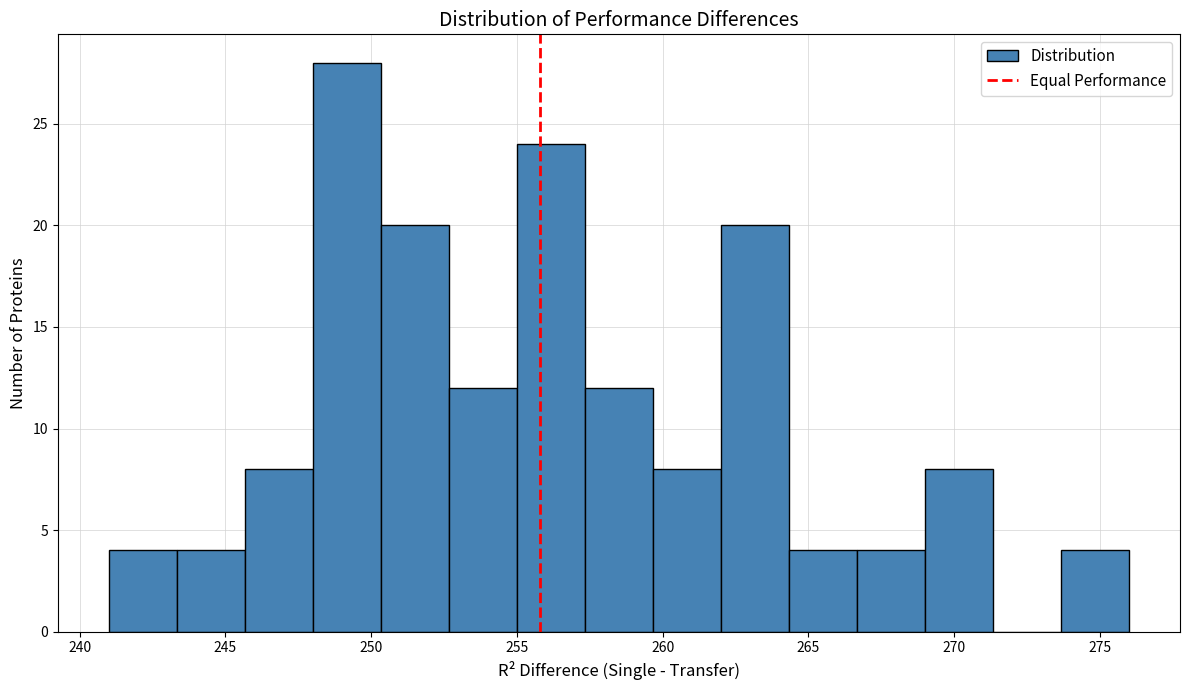

What is the height of the bar covering 255.0 to 257.5 on the x-axis? Neither the bar edges nor the heights are printed on the chart, so give them approximately, as read against the axes.

24